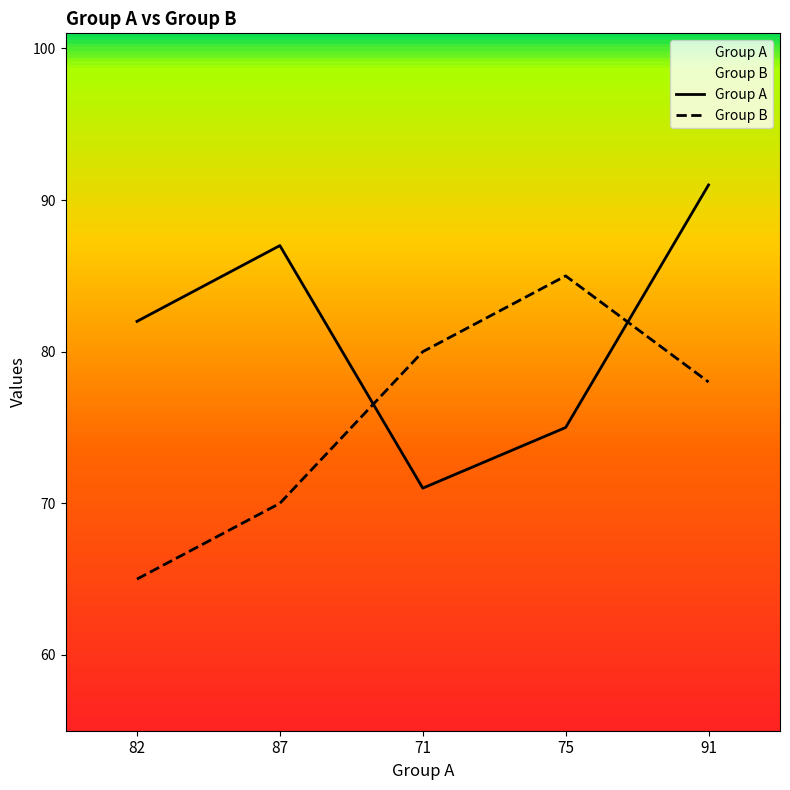

Rank the series by their average value, from lowest to highest.

Group B, Group A